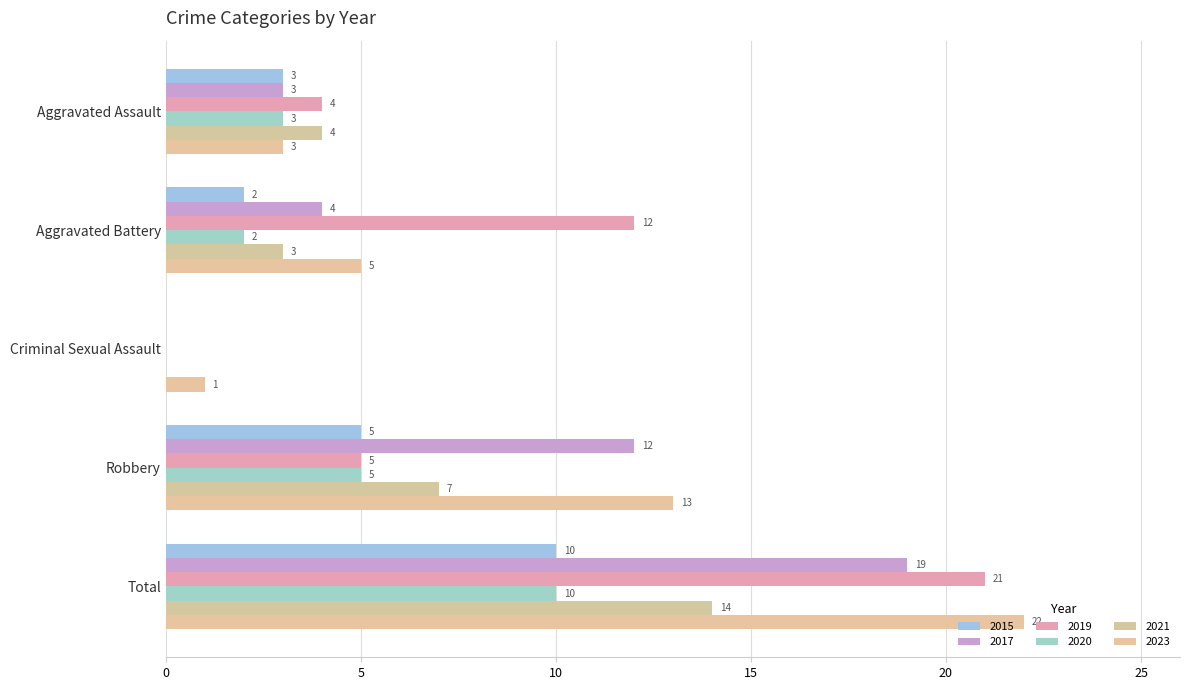

What are all the series names shown in the legend?

2015, 2017, 2019, 2020, 2021, 2023